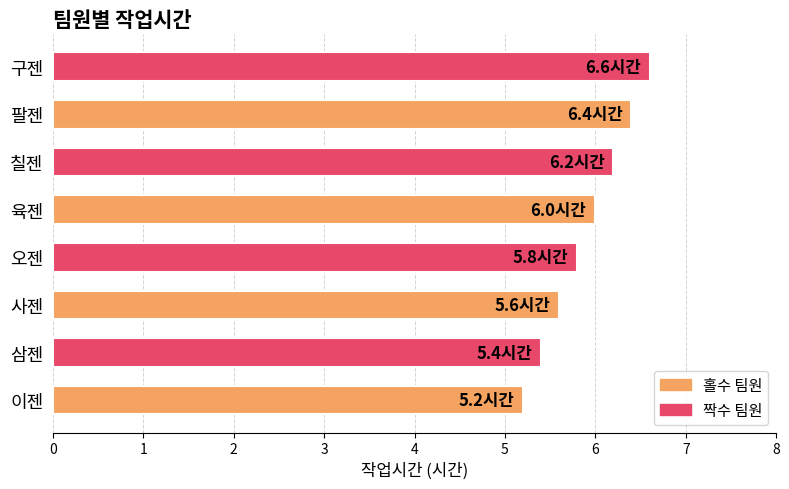

What is the change in value from 이젠 to 육젠?

+0.8